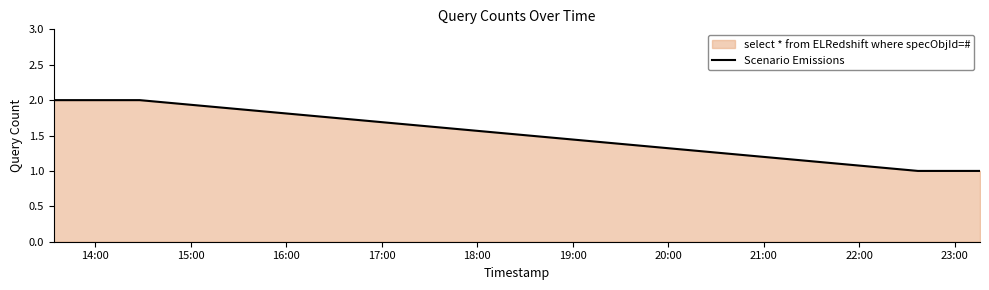

What is the sum of all values?

6